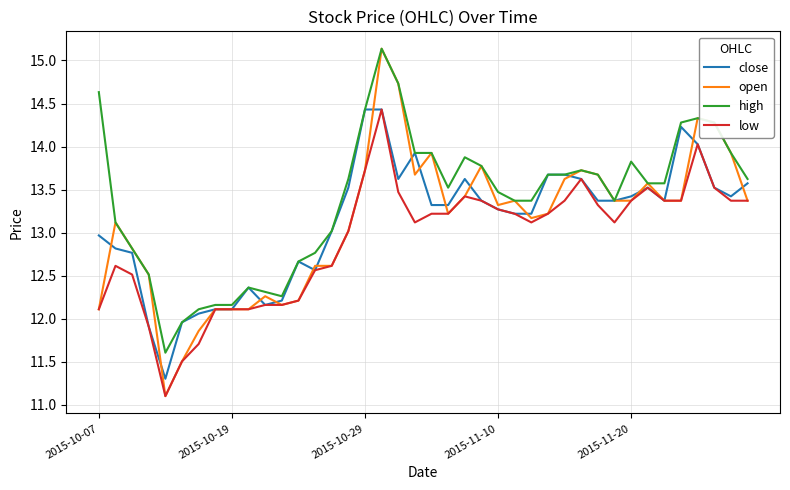

Which series has the largest total across all categories?

high